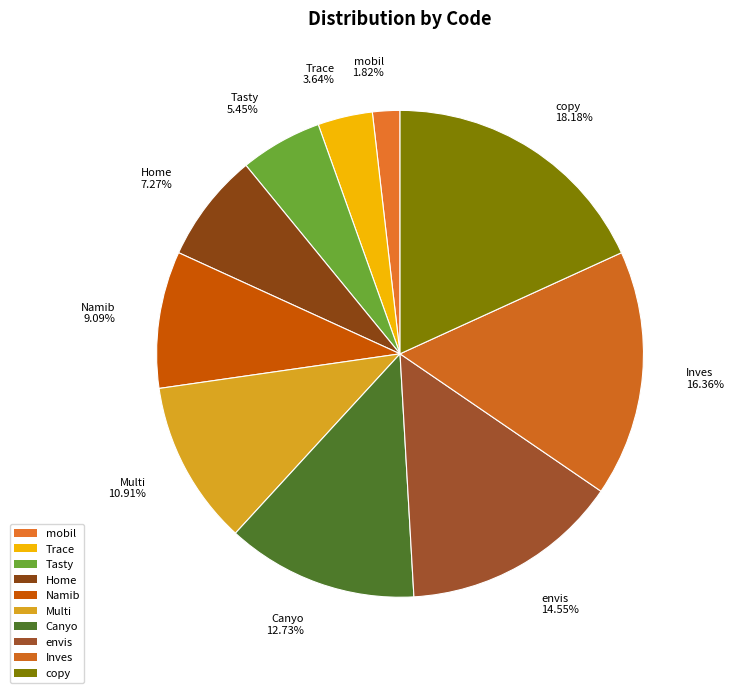

To the nearest percent, what is the difference between the largest and smallest slice percentages?

16%